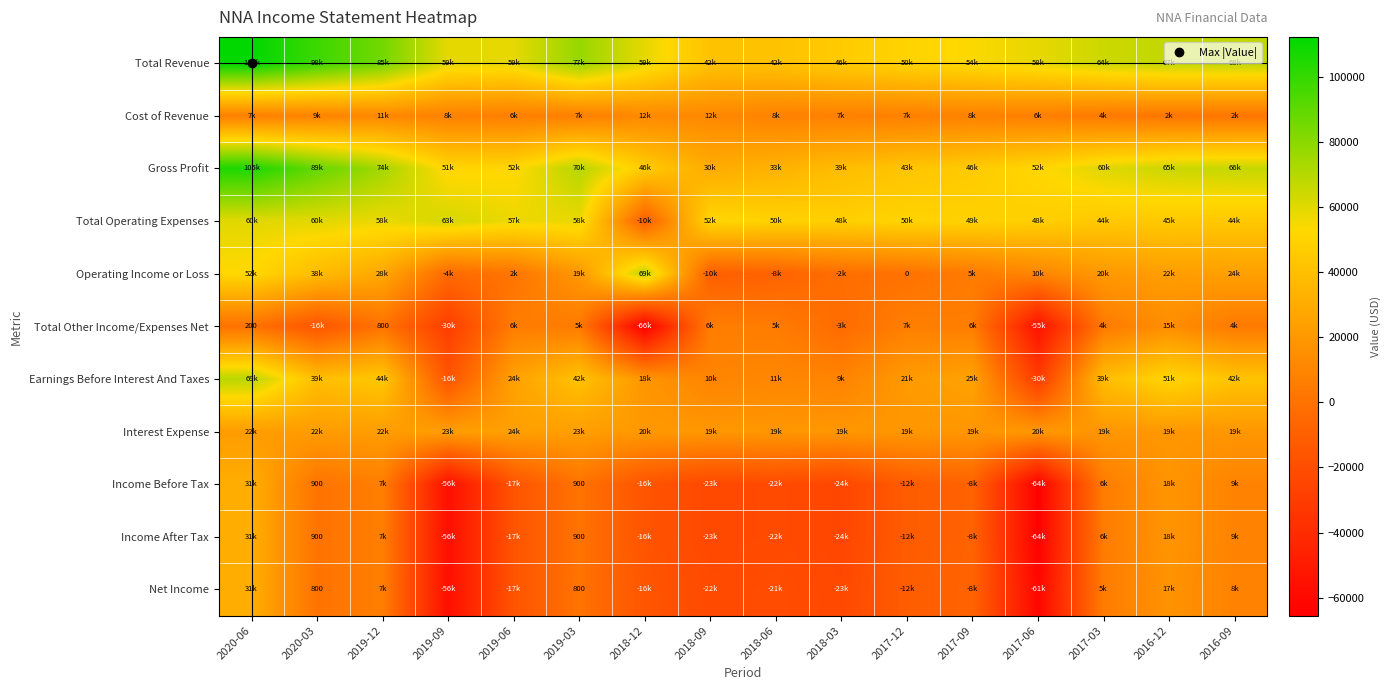

How many values in the Earnings Before Interest And Taxes series exceed 25000?

7